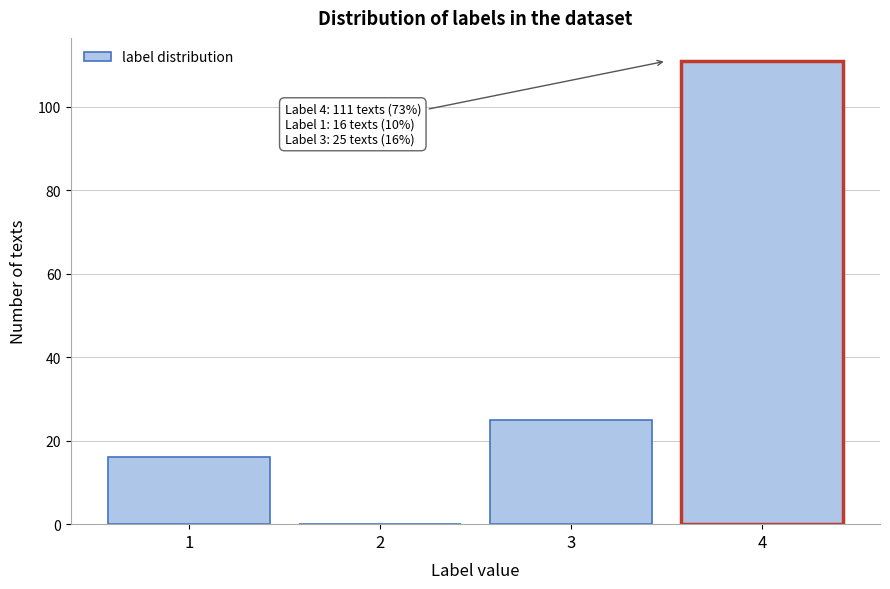

Reading right to left, what are all the values shown in this chart?

4=111	3=25	2=0	1=16